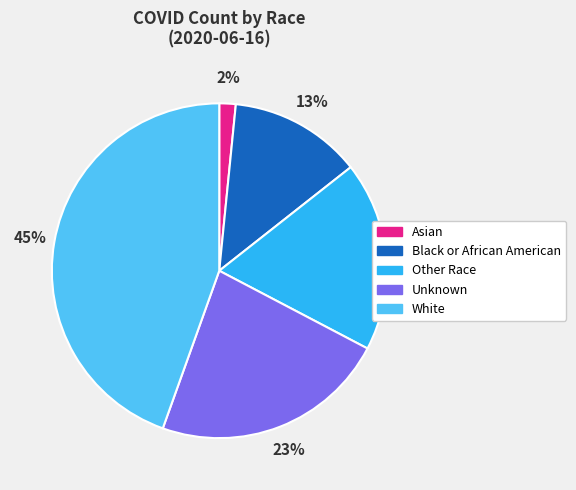

Is there any slice that represents more than half of the pie?

No